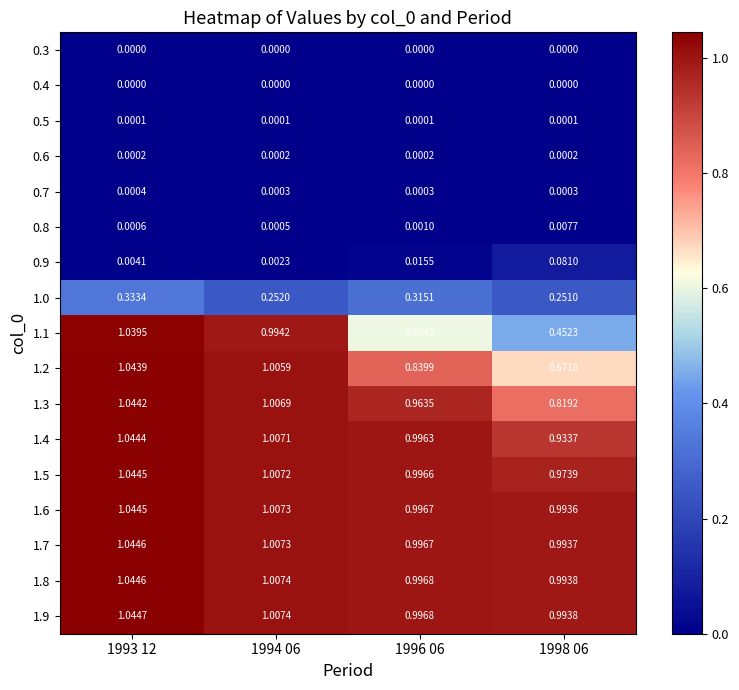

Between 1993 12 and 1996 06, which series saw the biggest shift?

1.1